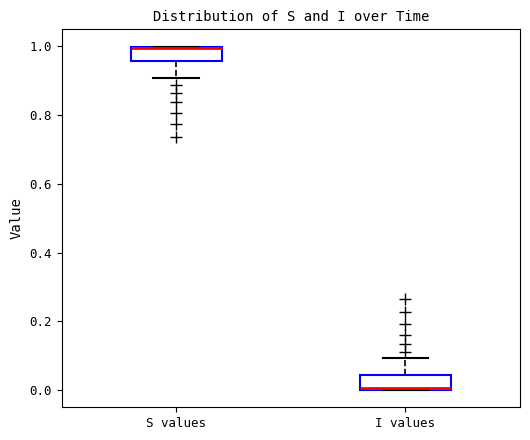

Reading left to right, transcribe this box plot: for each box, give where its median line is, the range the box spans, and where its two whiskers end, as read against the y-axis. The values are not printed on the chart, so give them approximately, as read against the axis.

S values: median 1.00, box 0.96 to 1.00, whiskers 0.90 to 1.00
I values: median 0.00, box 0.00 to 0.04, whiskers 0.00 to 0.10